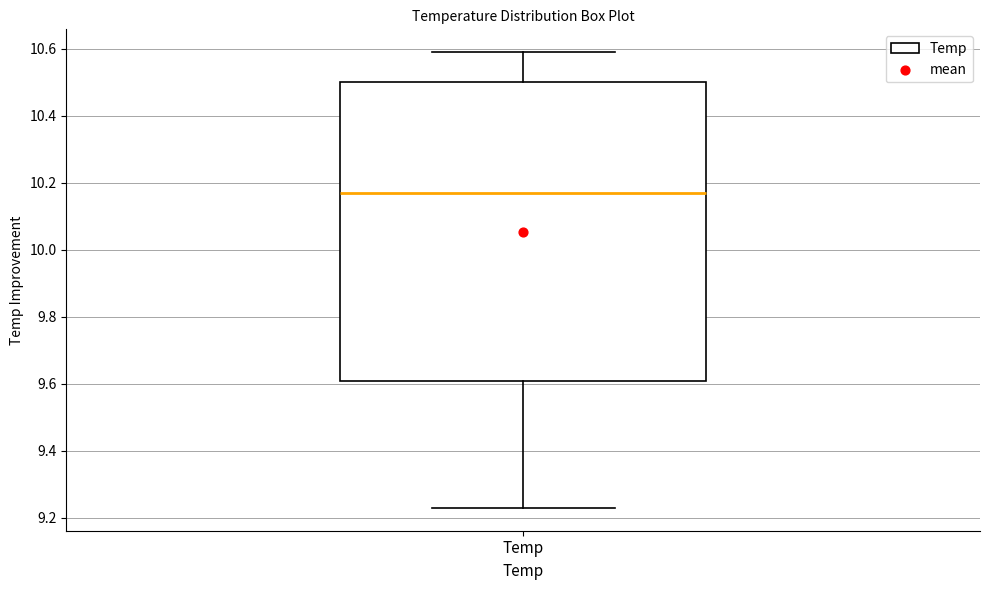

Where is the upper edge of the box for Temp on the y-axis? The values are not printed on the chart, so give them approximately, as read against the axis.

10.50